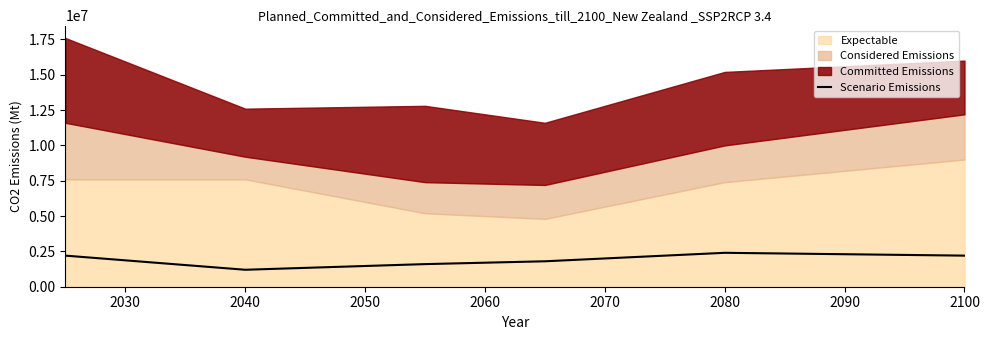

The value of Scenario Emissions at 2100 is 2200000. True or false?

True